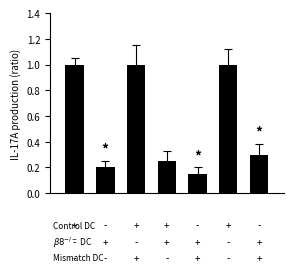

What is the difference between the second highest and second lowest values?

0.8